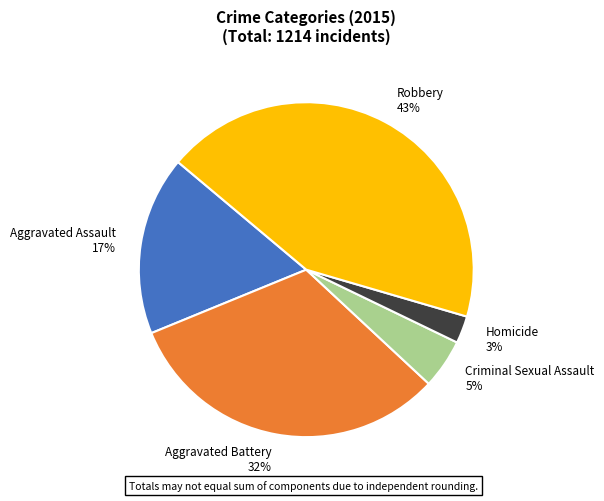

What is the ratio of the value at Aggravated Battery to the value at Robbery?

0.7